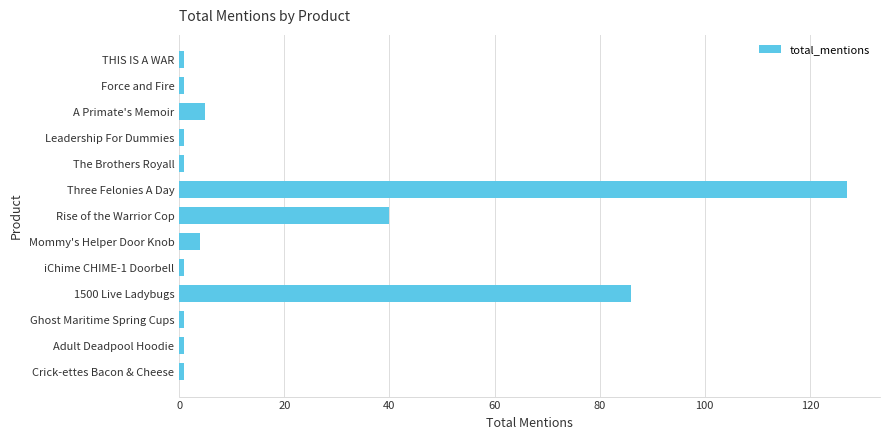

The chart shows a value of 214 at Three Felonies A Day. True or false?

False